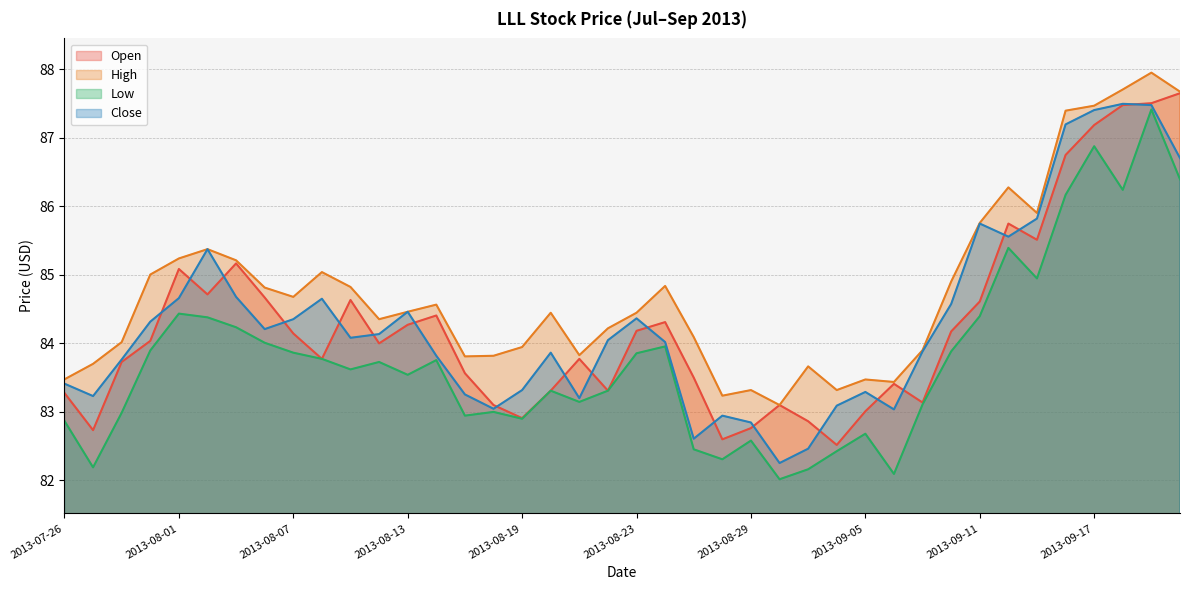

Reading left to right, extract all data points from this chart.

open: 2013-07-26=83.3	2013-07-29=82.7	2013-07-30=83.7	2013-07-31=84.0	2013-08-01=85.1	2013-08-02=84.7	2013-08-05=85.2	2013-08-06=84.7	2013-08-07=84.1	2013-08-08=83.8	2013-08-09=84.6	2013-08-12=84.0	2013-08-13=84.3	2013-08-14=84.4	2013-08-15=83.6	2013-08-16=83.1	2013-08-19=82.9	2013-08-20=83.3	2013-08-21=83.8	2013-08-22=83.3	2013-08-23=84.2	2013-08-26=84.3	2013-08-27=83.5	2013-08-28=82.6	2013-08-29=82.8	2013-08-30=83.1	2013-09-03=82.9	2013-09-04=82.5	2013-09-05=83.0	2013-09-06=83.4	2013-09-09=83.1	2013-09-10=84.2	2013-09-11=84.6	2013-09-12=85.7	2013-09-13=85.5	2013-09-16=86.7	2013-09-17=87.2	2013-09-18=87.5	2013-09-19=87.5	2013-09-20=87.6
high: 2013-07-26=83.5	2013-07-29=83.7	2013-07-30=84.0	2013-07-31=85.0	2013-08-01=85.2	2013-08-02=85.4	2013-08-05=85.2	2013-08-06=84.8	2013-08-07=84.7	2013-08-08=85.0	2013-08-09=84.8	2013-08-12=84.3	2013-08-13=84.5	2013-08-14=84.6	2013-08-15=83.8	2013-08-16=83.8	2013-08-19=83.9	2013-08-20=84.4	2013-08-21=83.8	2013-08-22=84.2	2013-08-23=84.4	2013-08-26=84.8	2013-08-27=84.1	2013-08-28=83.2	2013-08-29=83.3	2013-08-30=83.1	2013-09-03=83.7	2013-09-04=83.3	2013-09-05=83.5	2013-09-06=83.4	2013-09-09=83.9	2013-09-10=84.9	2013-09-11=85.8	2013-09-12=86.3	2013-09-13=85.9	2013-09-16=87.4	2013-09-17=87.5	2013-09-18=87.7	2013-09-19=87.9	2013-09-20=87.7
low: 2013-07-26=82.9	2013-07-29=82.2	2013-07-30=83.0	2013-07-31=83.9	2013-08-01=84.4	2013-08-02=84.4	2013-08-05=84.2	2013-08-06=84.0	2013-08-07=83.9	2013-08-08=83.8	2013-08-09=83.6	2013-08-12=83.7	2013-08-13=83.5	2013-08-14=83.8	2013-08-15=82.9	2013-08-16=83.0	2013-08-19=82.9	2013-08-20=83.3	2013-08-21=83.1	2013-08-22=83.3	2013-08-23=83.9	2013-08-26=84.0	2013-08-27=82.4	2013-08-28=82.3	2013-08-29=82.6	2013-08-30=82.0	2013-09-03=82.2	2013-09-04=82.4	2013-09-05=82.7	2013-09-06=82.1	2013-09-09=83.1	2013-09-10=83.9	2013-09-11=84.4	2013-09-12=85.4	2013-09-13=84.9	2013-09-16=86.2	2013-09-17=86.9	2013-09-18=86.2	2013-09-19=87.4	2013-09-20=86.4
close: 2013-07-26=83.4	2013-07-29=83.2	2013-07-30=83.8	2013-07-31=84.3	2013-08-01=84.7	2013-08-02=85.4	2013-08-05=84.7	2013-08-06=84.2	2013-08-07=84.3	2013-08-08=84.6	2013-08-09=84.1	2013-08-12=84.1	2013-08-13=84.5	2013-08-14=83.8	2013-08-15=83.2	2013-08-16=83.0	2013-08-19=83.3	2013-08-20=83.9	2013-08-21=83.2	2013-08-22=84.0	2013-08-23=84.4	2013-08-26=84.0	2013-08-27=82.6	2013-08-28=82.9	2013-08-29=82.8	2013-08-30=82.2	2013-09-03=82.5	2013-09-04=83.1	2013-09-05=83.3	2013-09-06=83.0	2013-09-09=83.9	2013-09-10=84.6	2013-09-11=85.7	2013-09-12=85.6	2013-09-13=85.8	2013-09-16=87.2	2013-09-17=87.4	2013-09-18=87.5	2013-09-19=87.5	2013-09-20=86.7